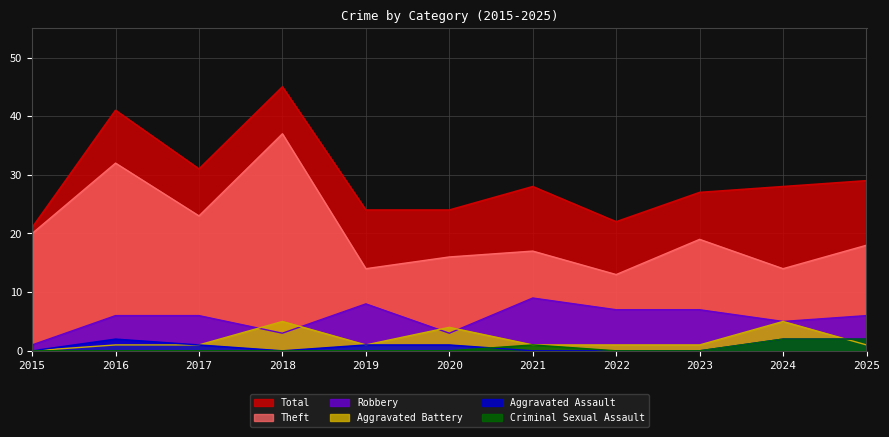

True or false: Theft and Total intersect in this chart.

False